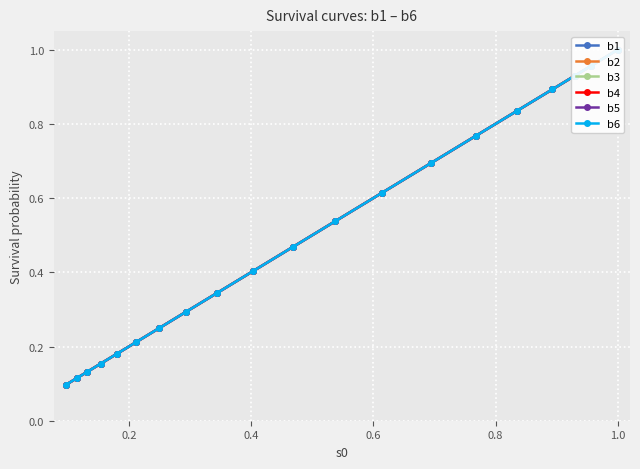

True or false: b1 has more than 0 points higher than both neighbors.

False